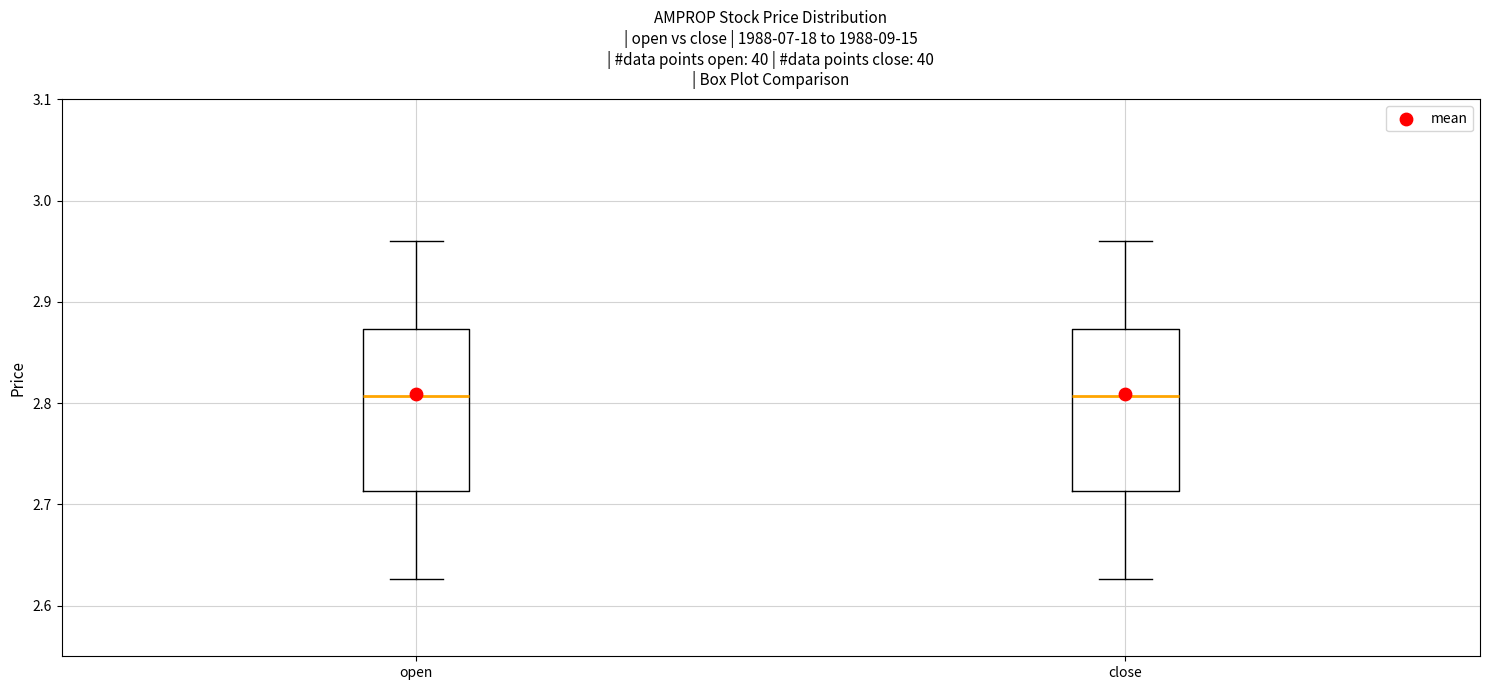

Reading left to right, read every box against the y-axis: the position of its median line, the range the box covers, and the ends of its whiskers. The values are not printed on the chart, so give them approximately, as read against the axis.

open: median 2.81, box 2.71 to 2.87, whiskers 2.63 to 2.96
close: median 2.81, box 2.71 to 2.87, whiskers 2.63 to 2.96